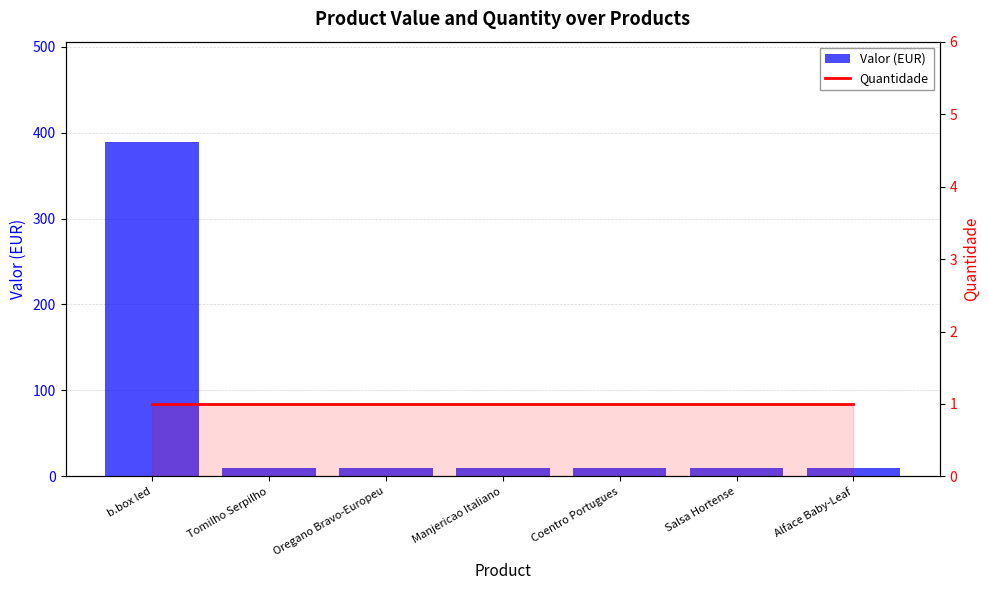

The value of Valor (EUR) at Alface Baby-Leaf is 3. True or false?

False